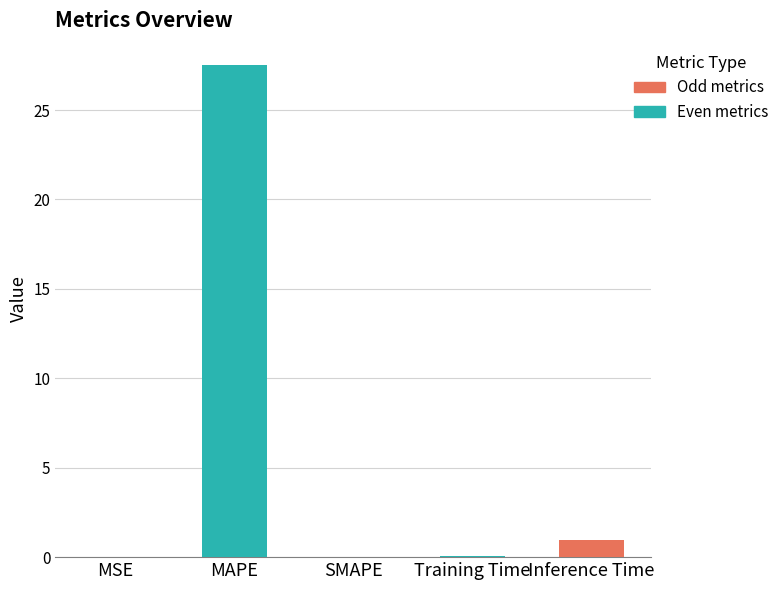

At which label is the value closest to 13?

Inference Time